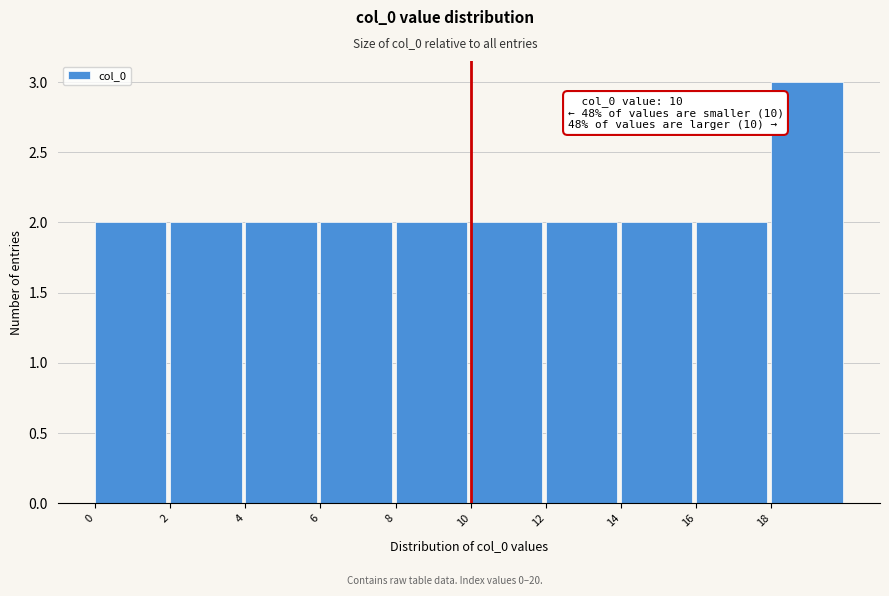

Which range on the x-axis has the tallest bar?

18 to 20